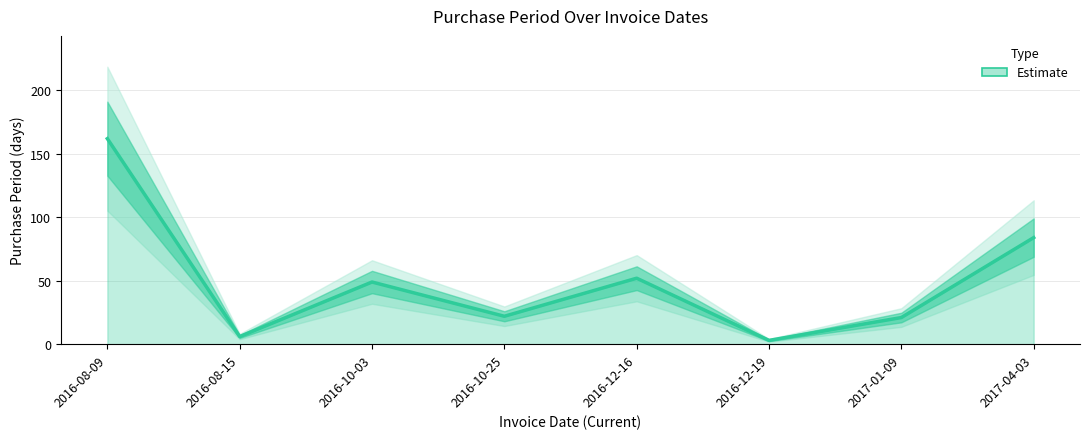

Which label corresponds to the largest value in the chart?

2016-08-09